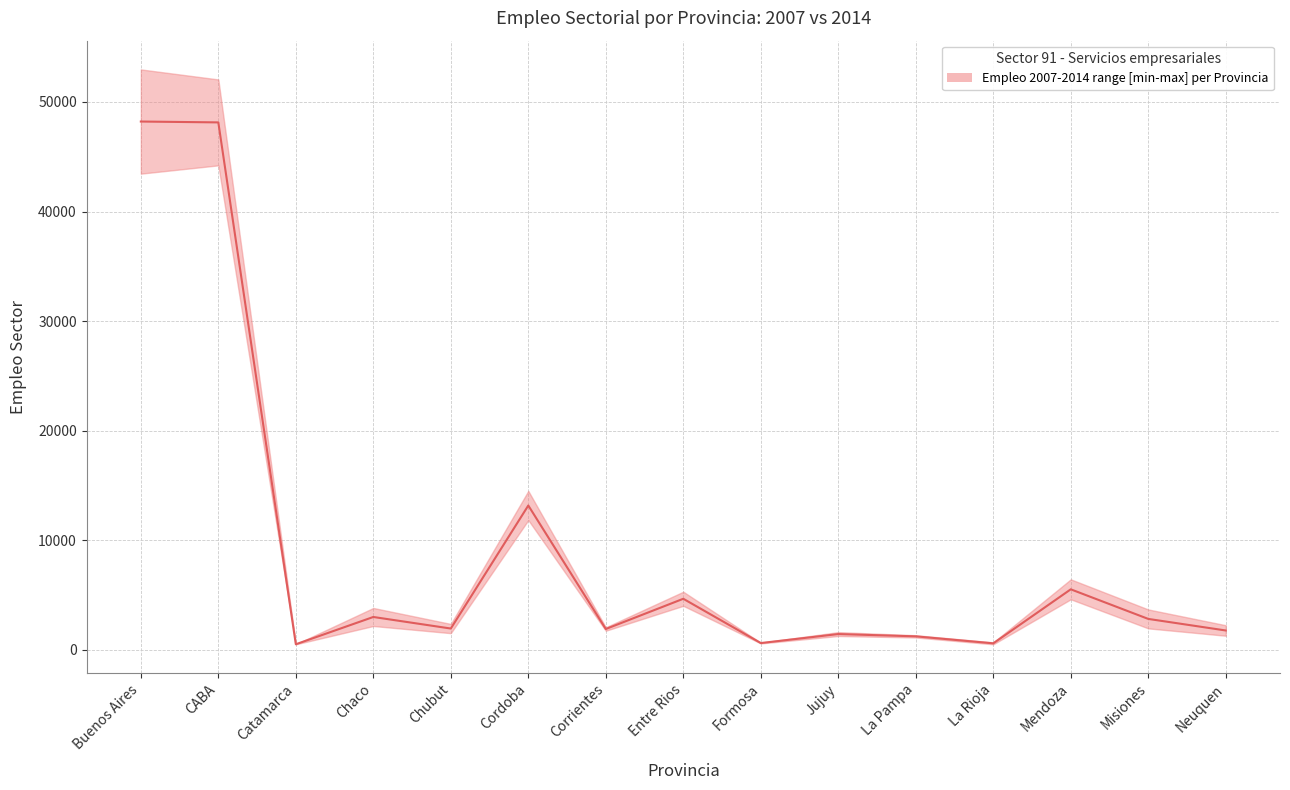

Count the number of data series in this chart.

1